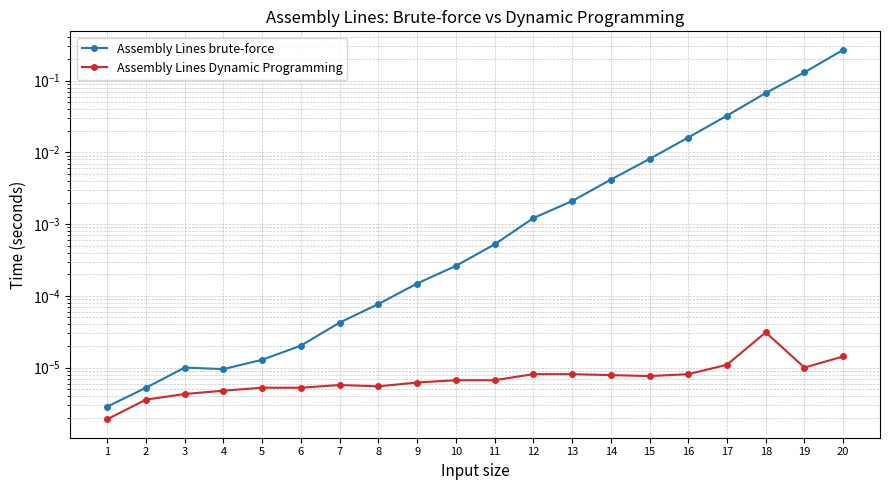

What is the difference between the Assembly Lines brute-force values at 18 and 1?

0.1